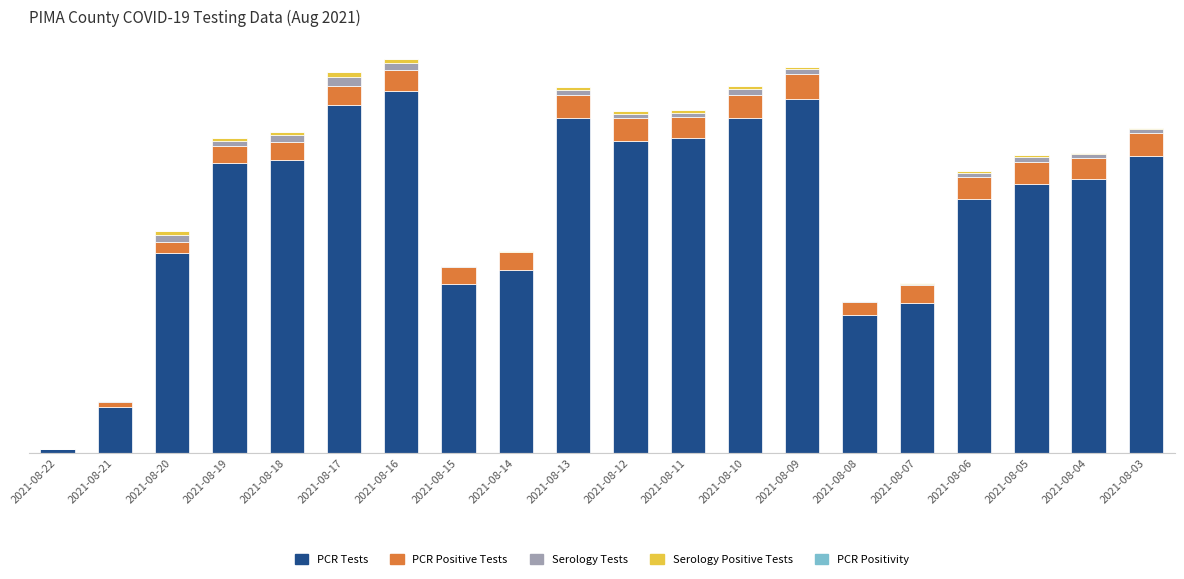

Are the bars grouped side by side (vs. stacked)?

No